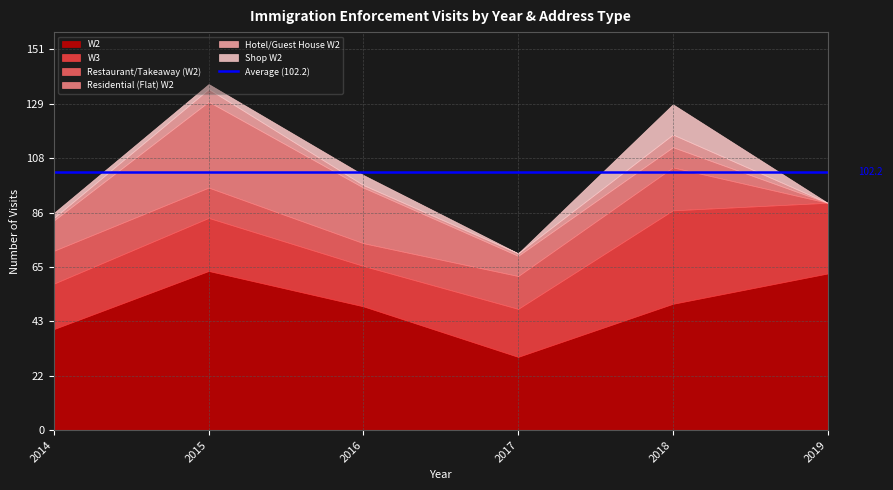

What is the difference between the maximum and minimum values in the W2 series?

34